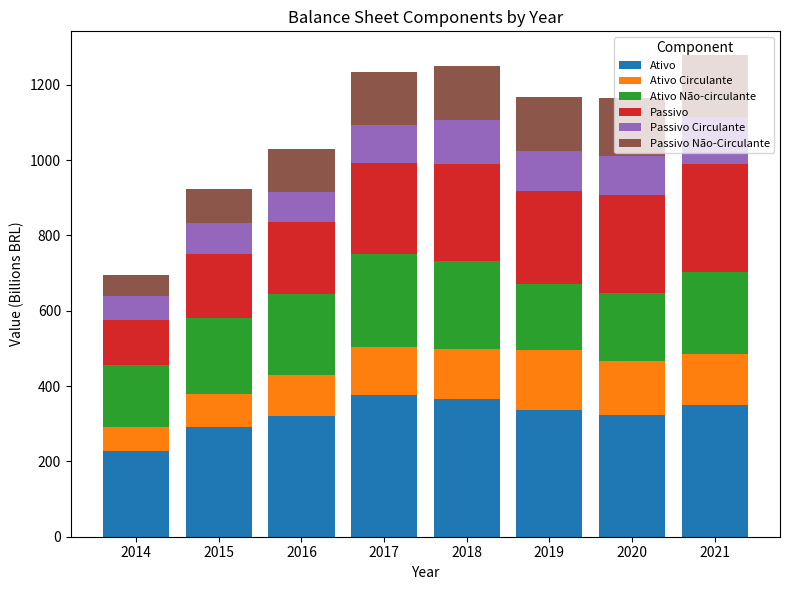

What are all the series names shown in the legend?

Ativo, Ativo Circulante, Ativo Não-circulante, Passivo, Passivo Circulante, Passivo Não-Circulante